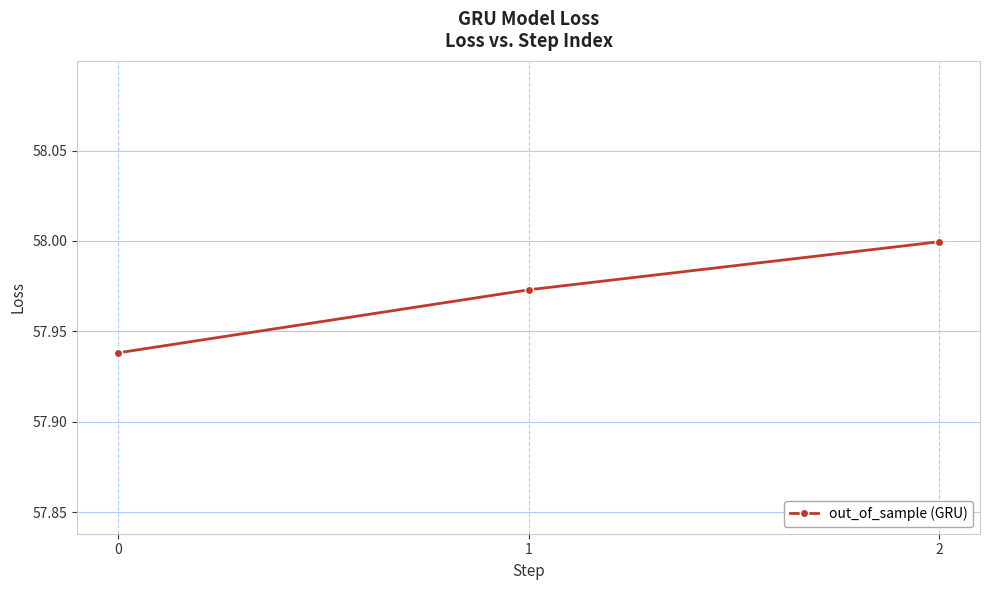

What is the change in value from 0 to 2?

+0.1